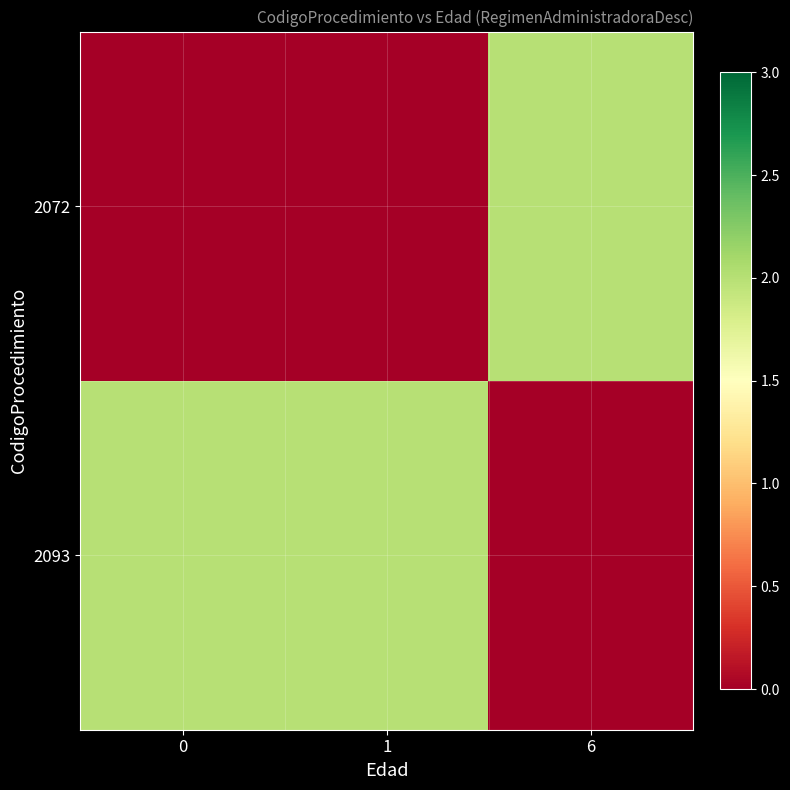

Reading left to right, transcribe all the data shown in this chart.

2093: 0=2	1=2	6=0
2072: 0=0	1=0	6=2